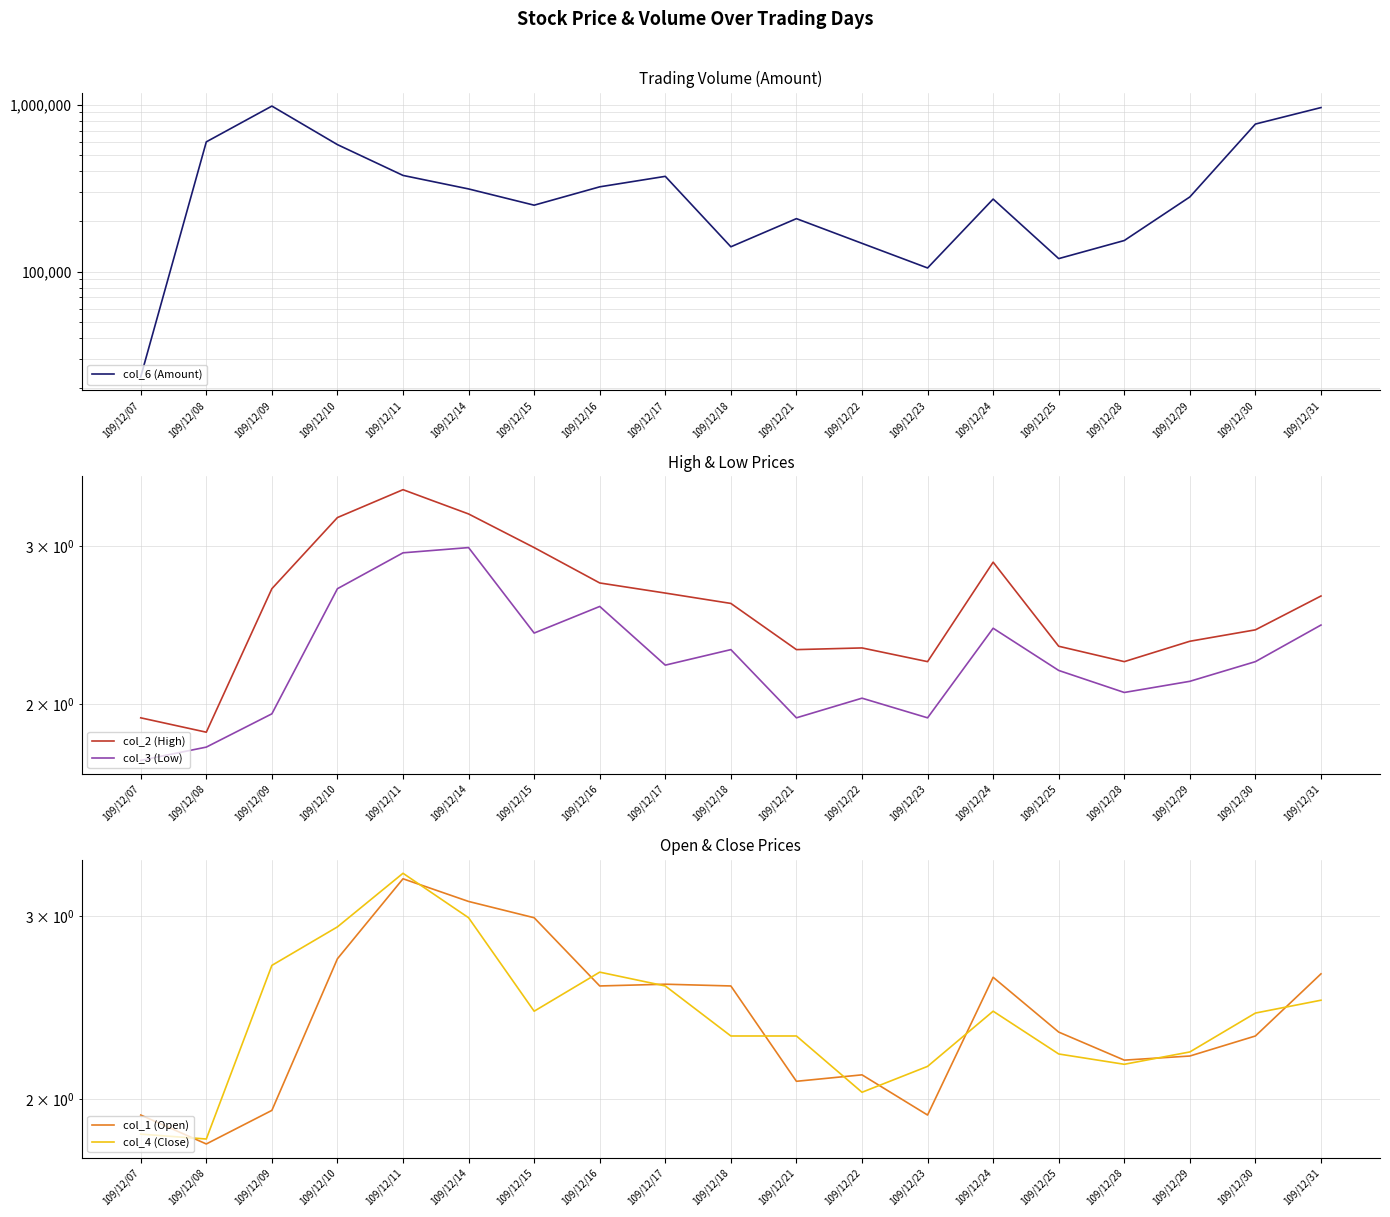

What is the sum of the col_1 (Open) values at 109/12/28 and 109/12/10?

4.9